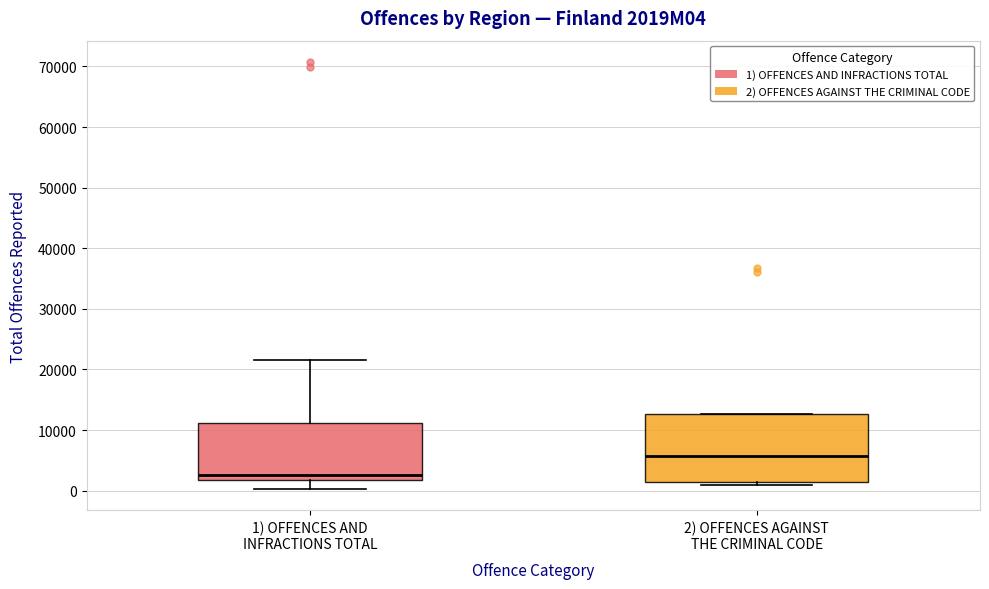

Reading left to right, read every box against the y-axis: the position of its median line, the range the box covers, and the ends of its whiskers. The values are not printed on the chart, so give them approximately, as read against the axis.

1) OFFENCES AND INFRACTIONS TOTAL: median 3000, box 2000 to 11000, whiskers 0 to 21000
2) OFFENCES AGAINST THE CRIMINAL CODE: median 6000, box 1000 to 13000, whiskers 1000 (just below the box's lower edge) to 13000